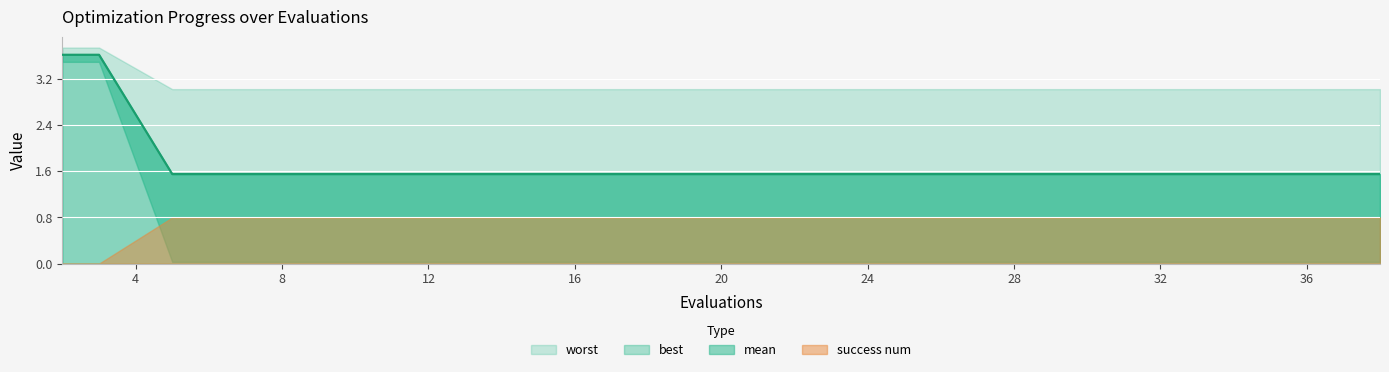

List the series in order of their peak value, highest first.

worst, mean, best, success num